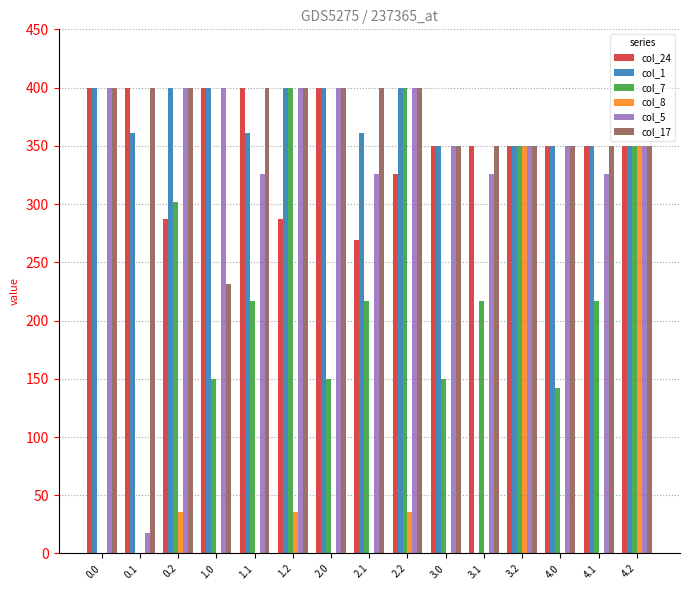

What is the highest value of the col_8 series?

350.0